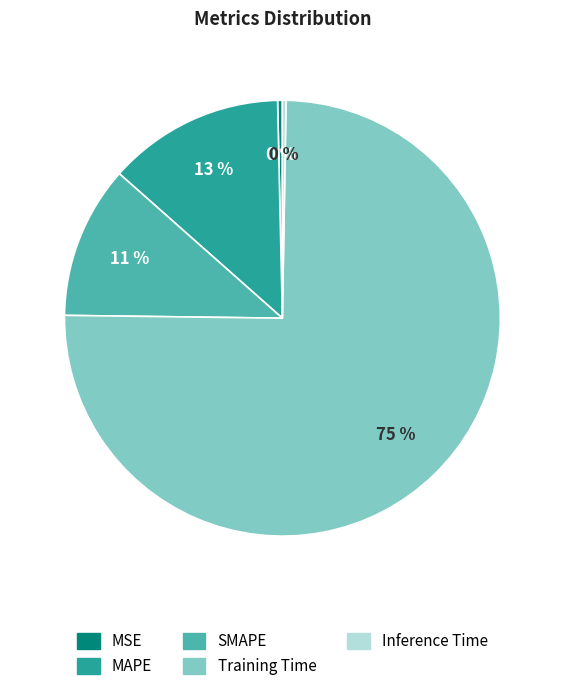

Is it true that SMAPE is 11% of the pie?

True